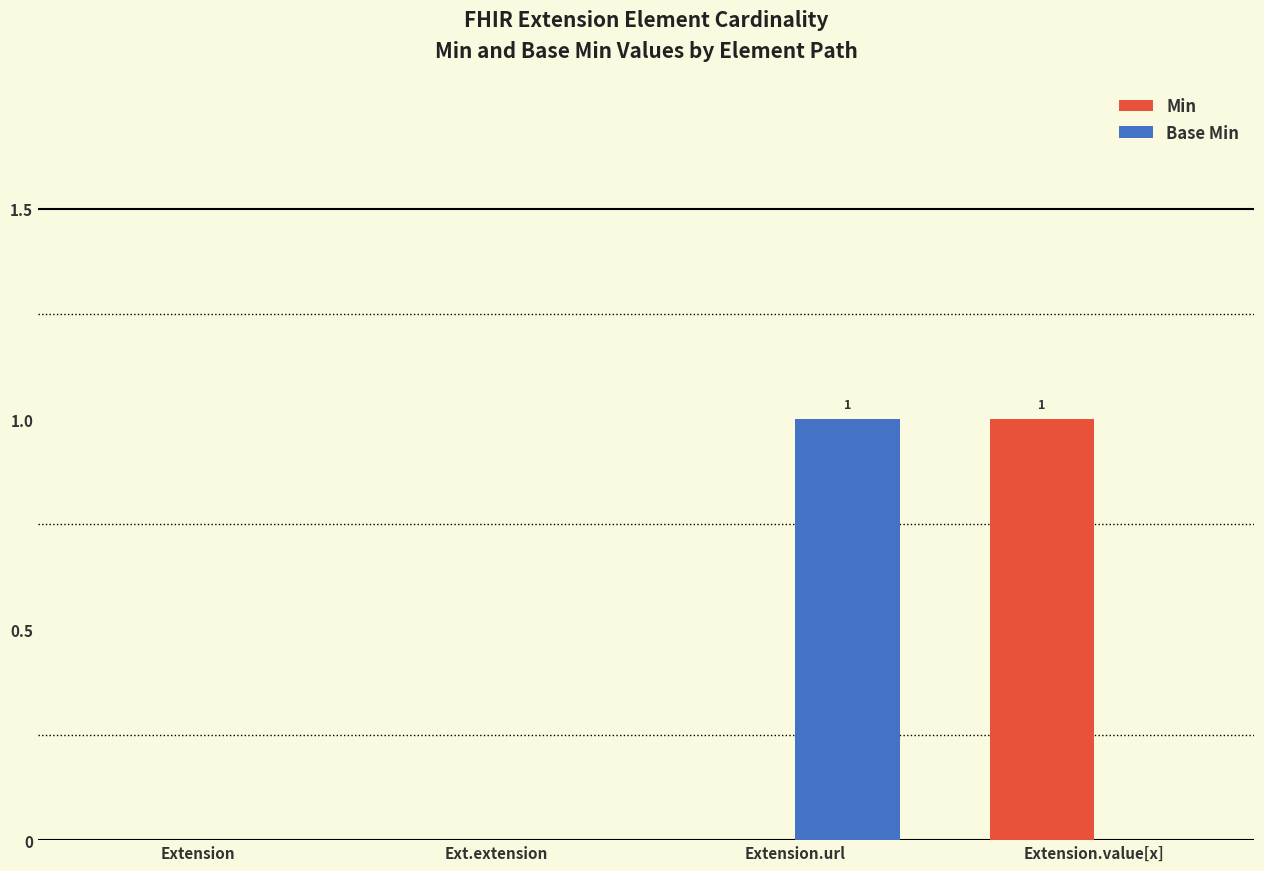

True or false: Min has a value of 2 at Extension.value[x].

False